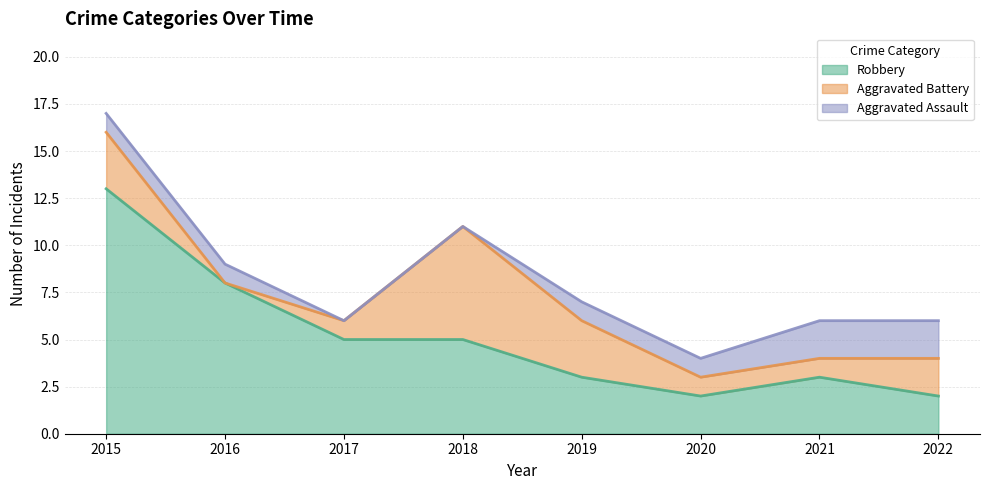

Which category has the lowest value in the Robbery series?

2020